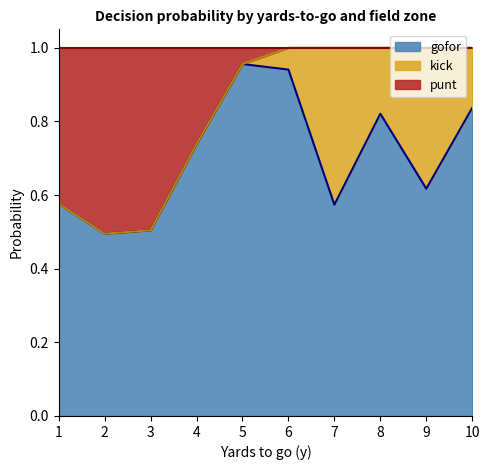

Is it true that gofor equals 0.3 at 2?

False